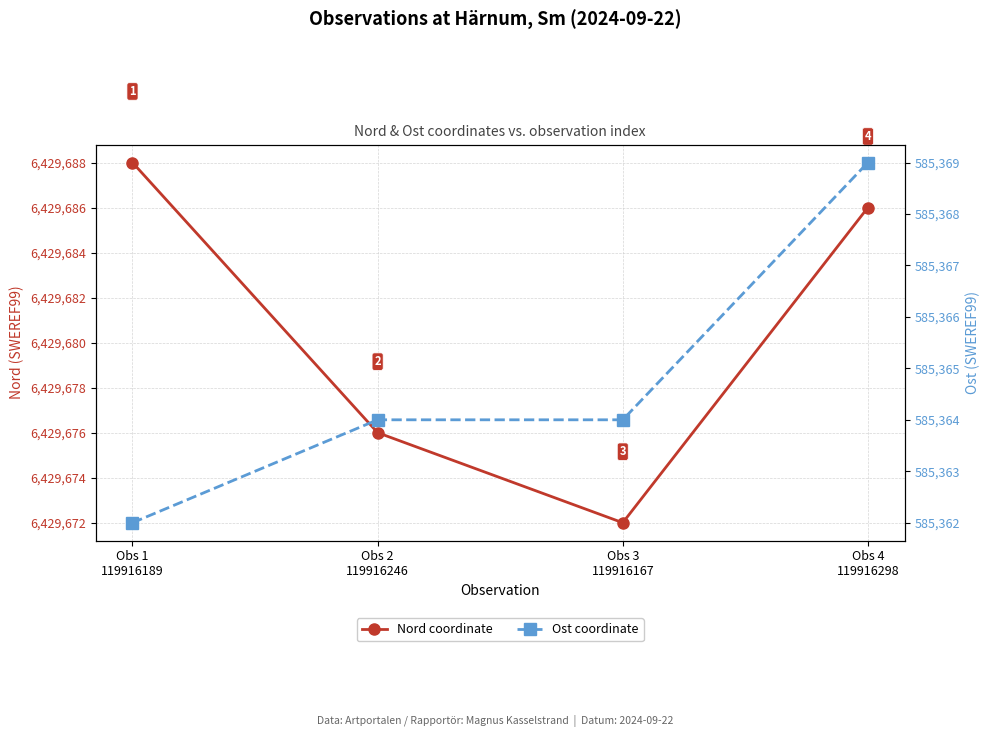

True or false: Nord coordinate has a value of 6429672 at Obs 3
119916167.

True